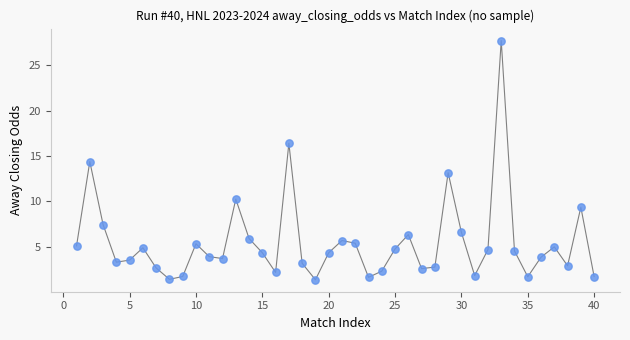

What is the range of X values (max minus min)?

39.0